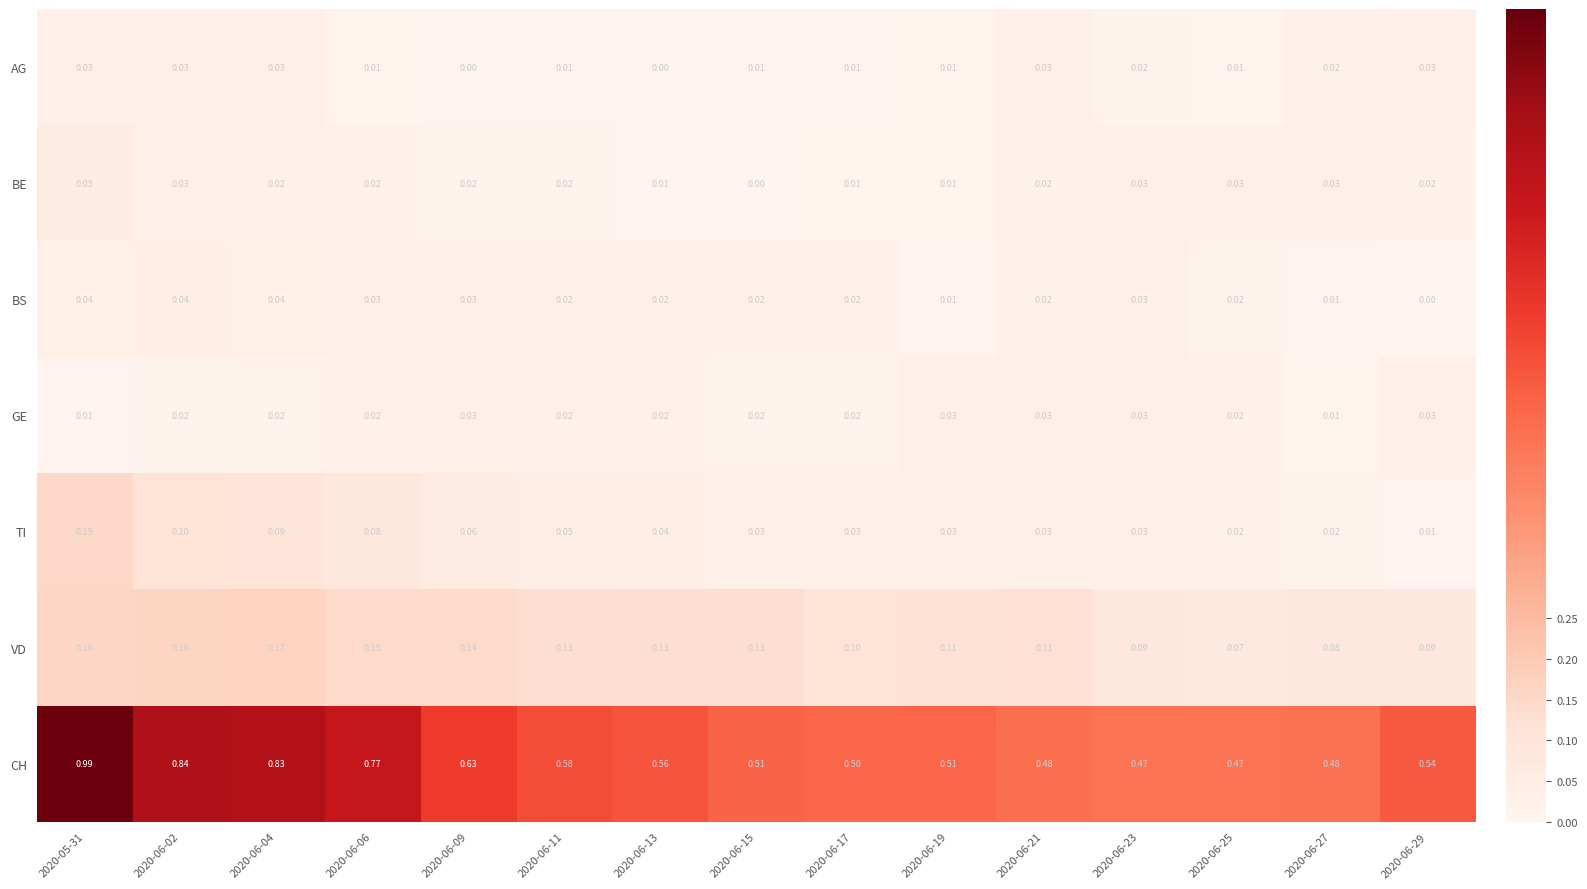

Which category has the highest value across all series?

2020-05-31